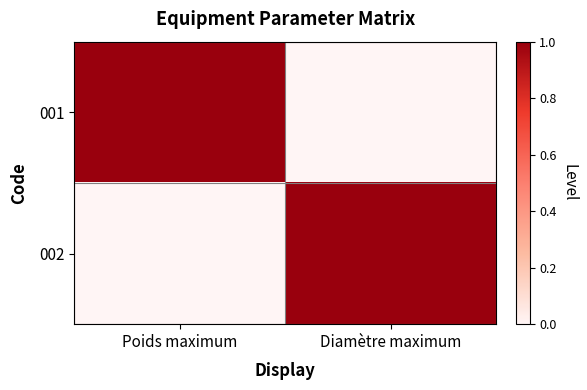

Between Poids maximum and Diamètre maximum, which is larger?

Poids maximum